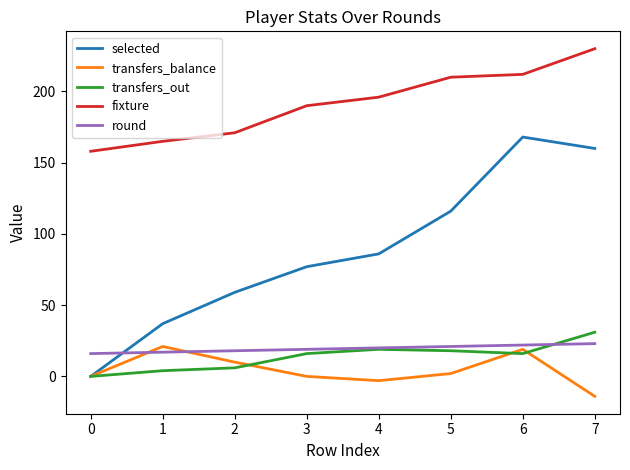

Which series has the largest range (max minus min)?

selected